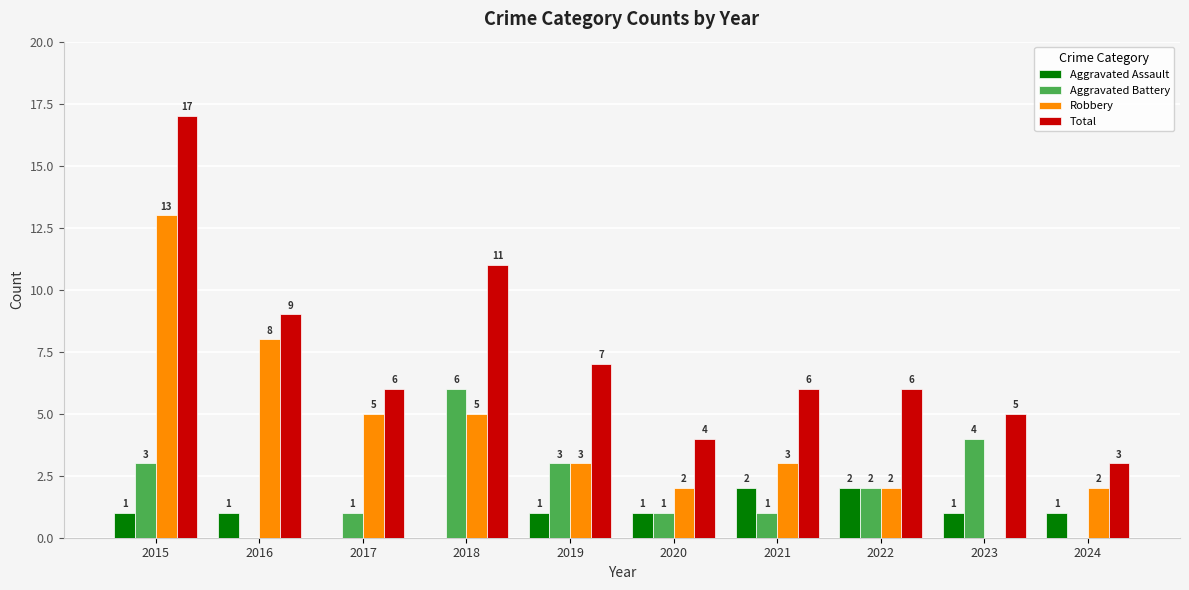

Read the Robbery value at 2016, to the nearest 10.

10